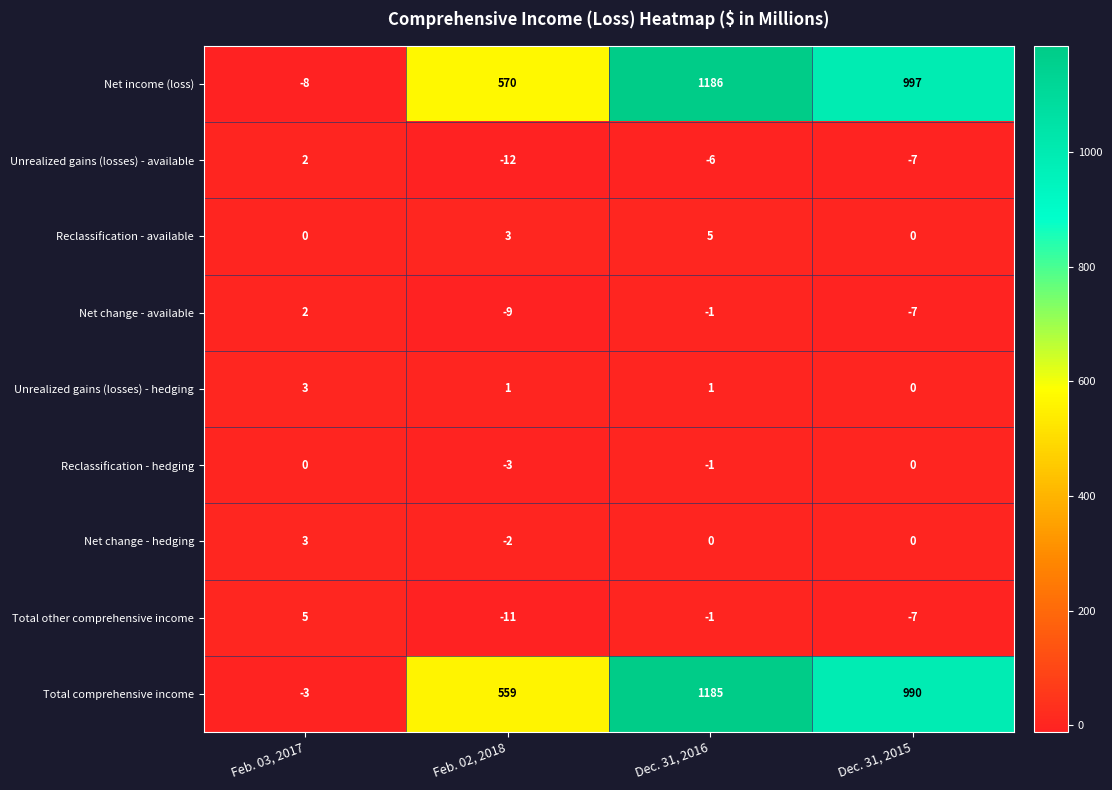

List the labels in order of Net change - available value, largest first.

Feb. 03, 2017, Dec. 31, 2016, Dec. 31, 2015, Feb. 02, 2018